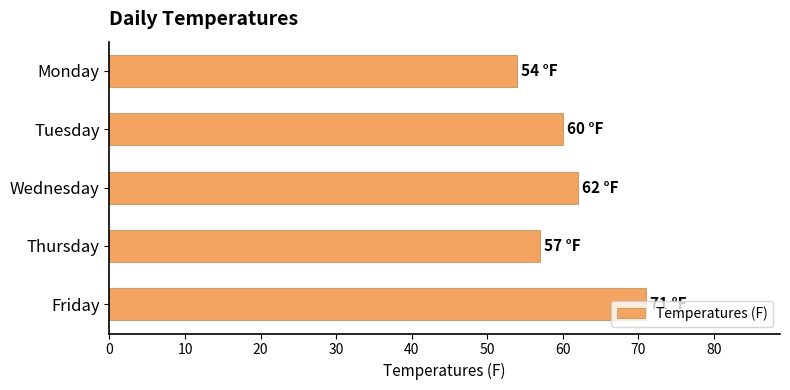

How many values are between 57 and 62?

3